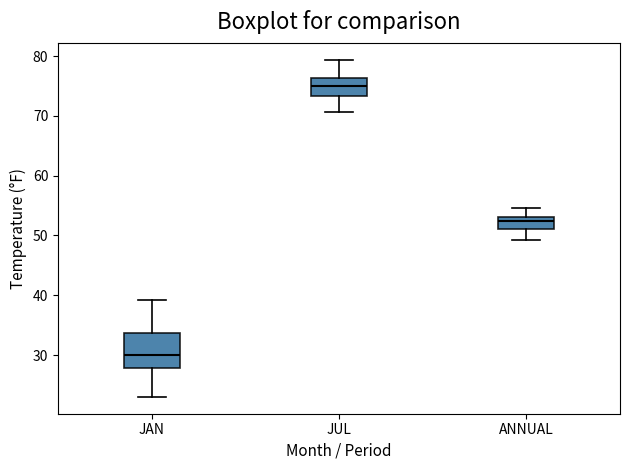

Reading left to right, read every box against the y-axis: the position of its median line, the range the box covers, and the ends of its whiskers. The values are not printed on the chart, so give them approximately, as read against the axis.

JAN: median 30, box 28 to 34, whiskers 23 to 39
JUL: median 75, box 73 to 76, whiskers 71 to 79
ANNUAL: median 52, box 51 to 53, whiskers 49 to 55